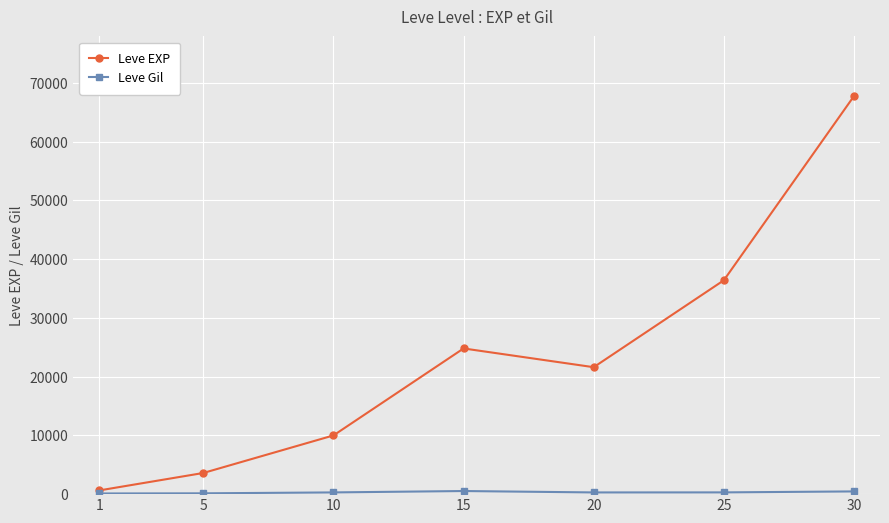

Which series has the largest range (max minus min)?

Leve EXP